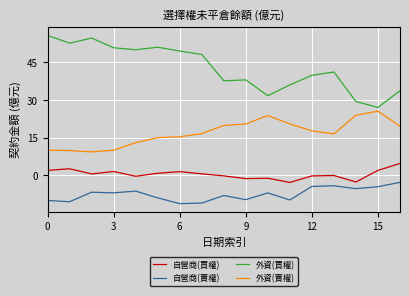

What are all the series names shown in the legend?

自營商(買權), 自營商(賣權), 外資(買權), 外資(賣權)